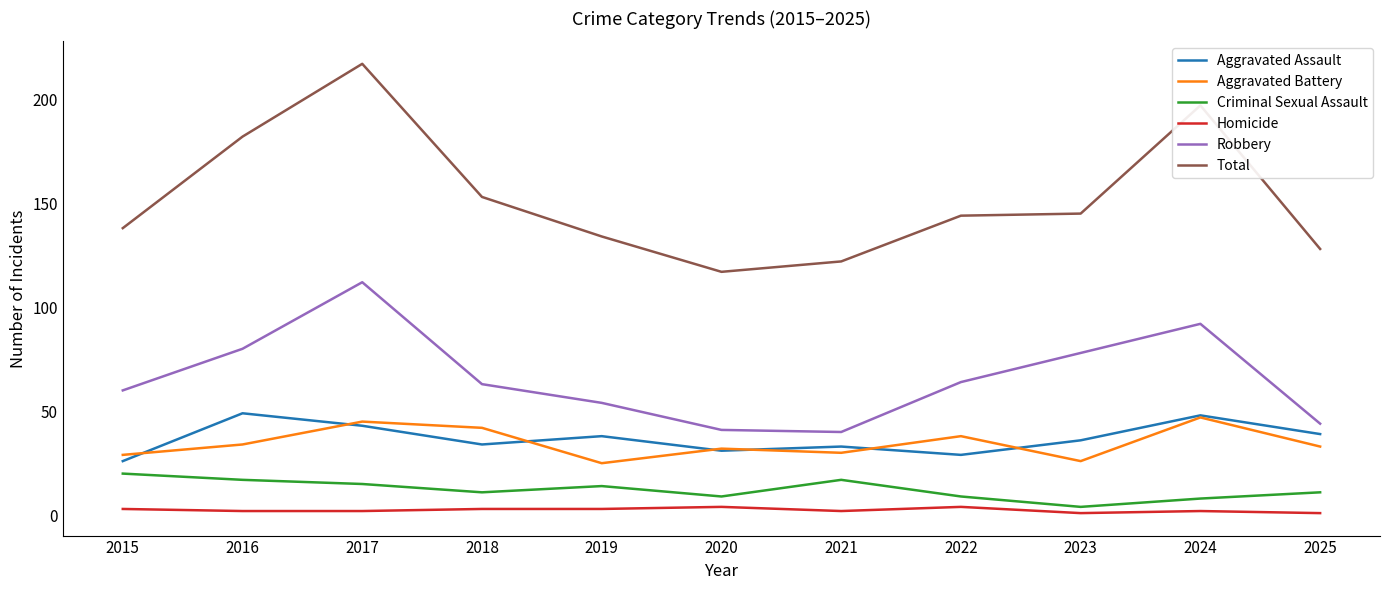

Which series has the largest range (max minus min)?

Total